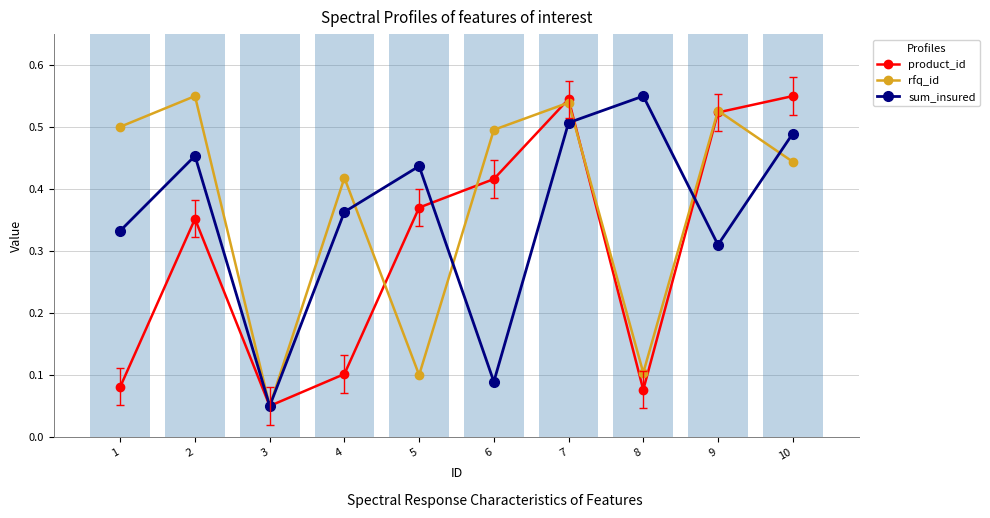

Reading right to left, extract all data points from this chart.

product_id: 0.6	0.5	0.1	0.5	0.4	0.4	0.1	0.1	0.4	0.1
rfq_id: 0.4	0.5	0.1	0.5	0.5	0.1	0.4	0.1	0.6	0.5
sum_insured: 0.5	0.3	0.6	0.5	0.1	0.4	0.4	0.1	0.5	0.3